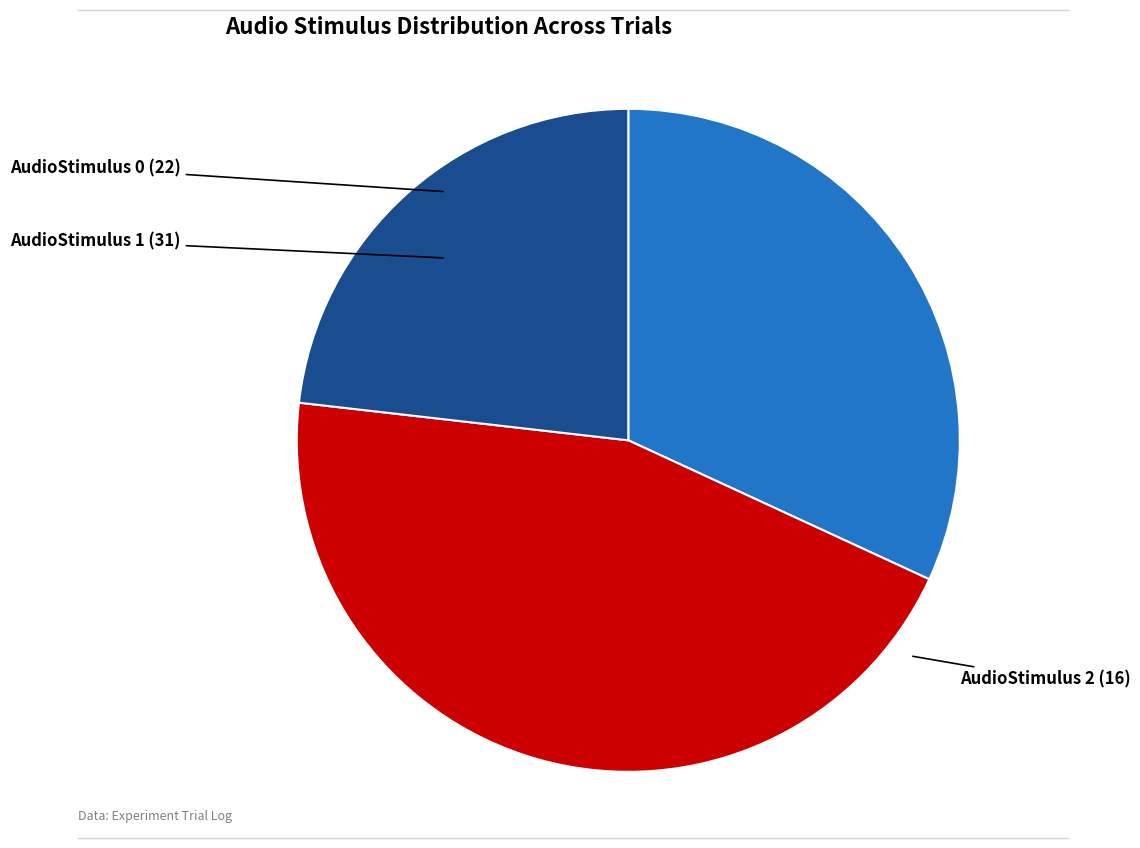

Approximately how many times larger is the value at AudioStimulus 0 compared to AudioStimulus 1?

0.7